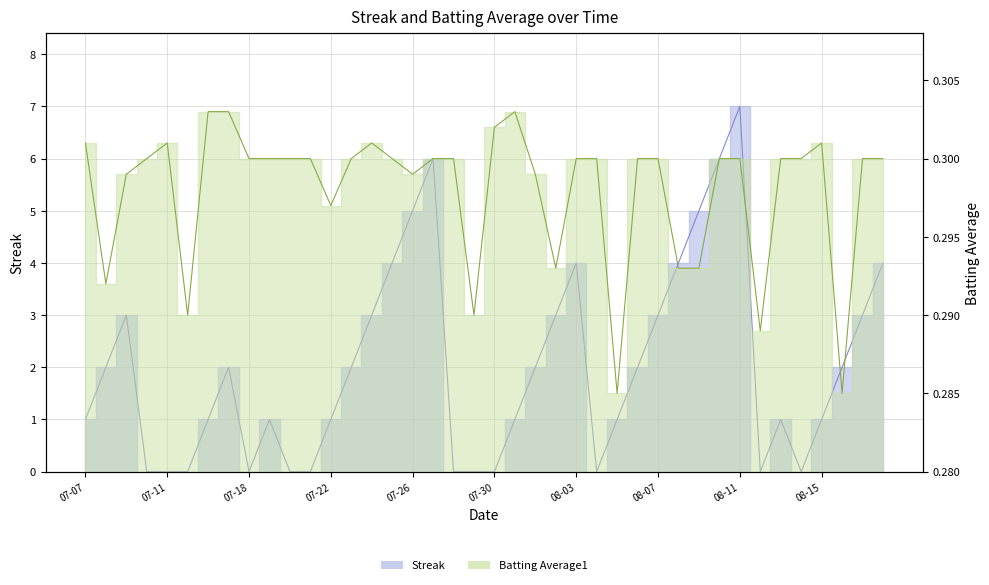

What is the average value of the Streak series?

2.0